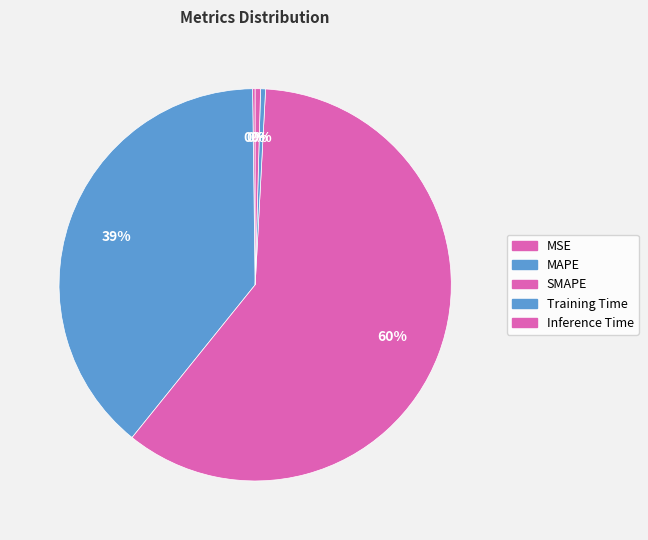

How many segments does this pie chart have?

5